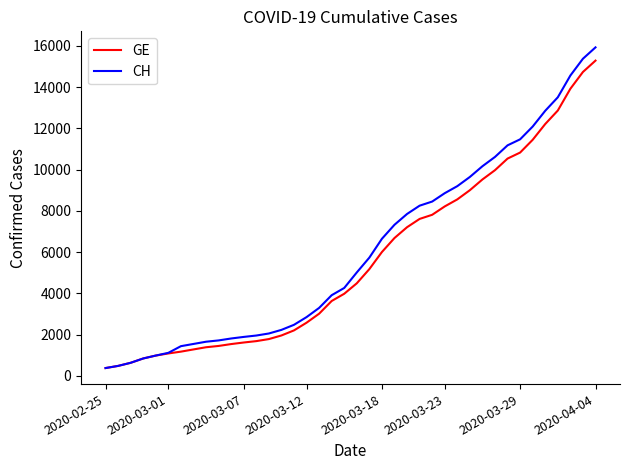

Which series has the largest total across all categories?

CH